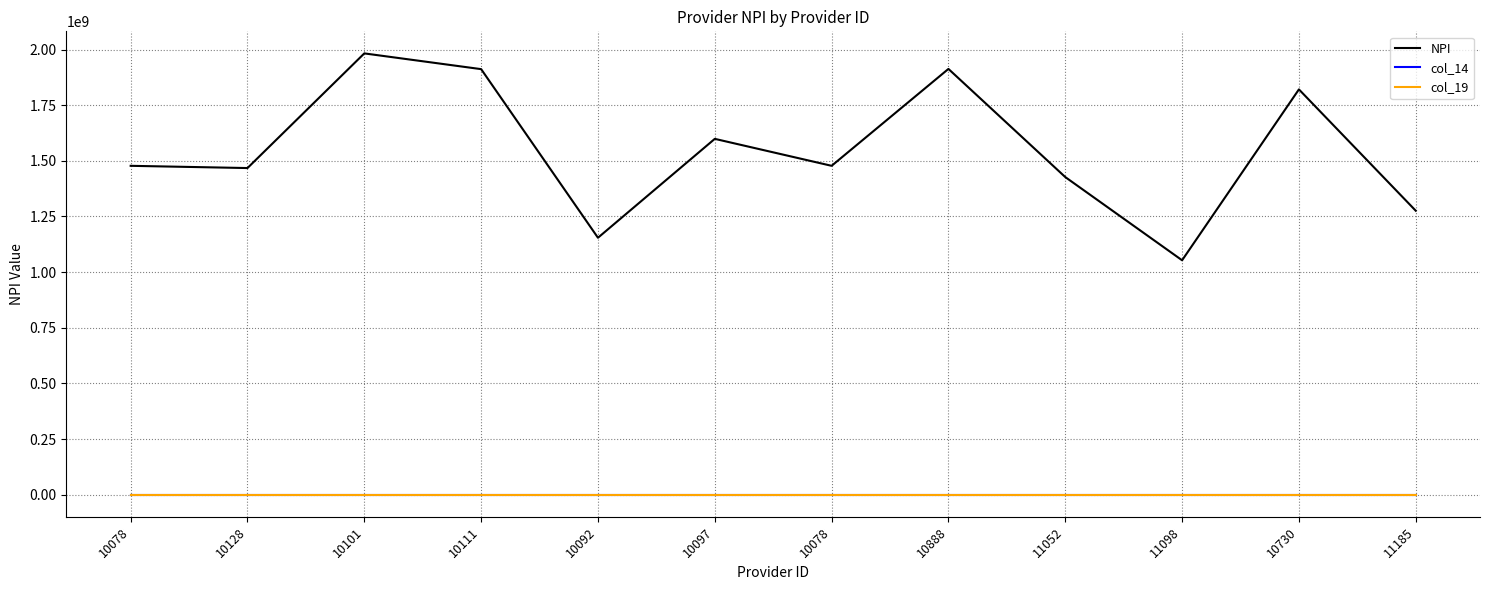

What are all the series names shown in the legend?

NPI, col_14, col_19